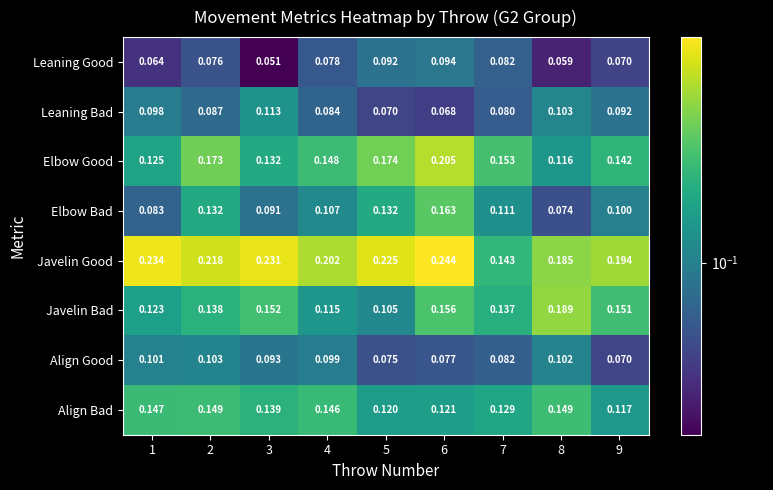

Is the value of Align Good at 9 greater than the value of Align Bad at 7?

No